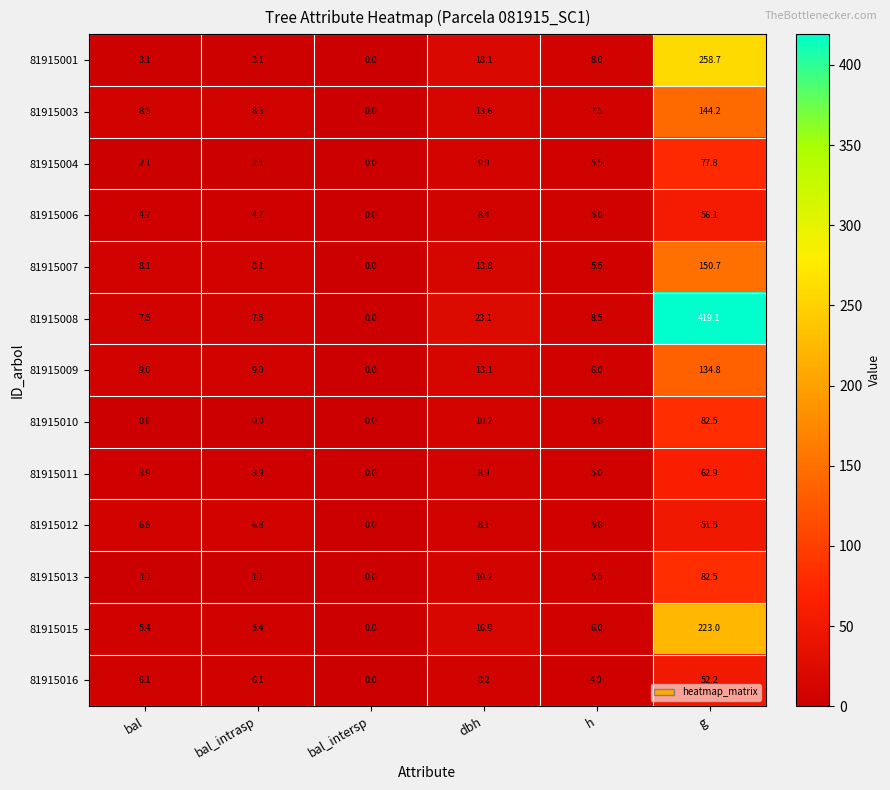

What is the greatest value displayed?

419.1